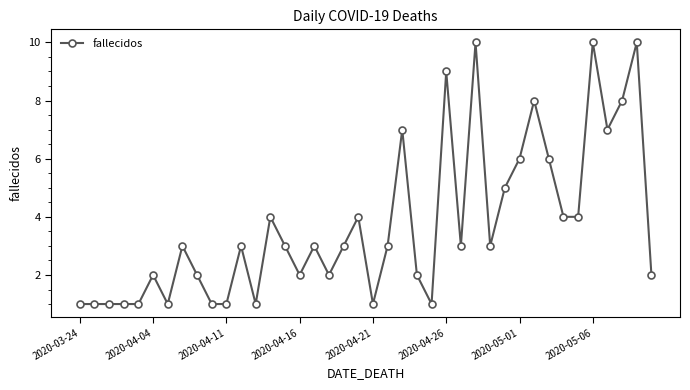

True or false: the data has more than 2 interior local peaks.

True